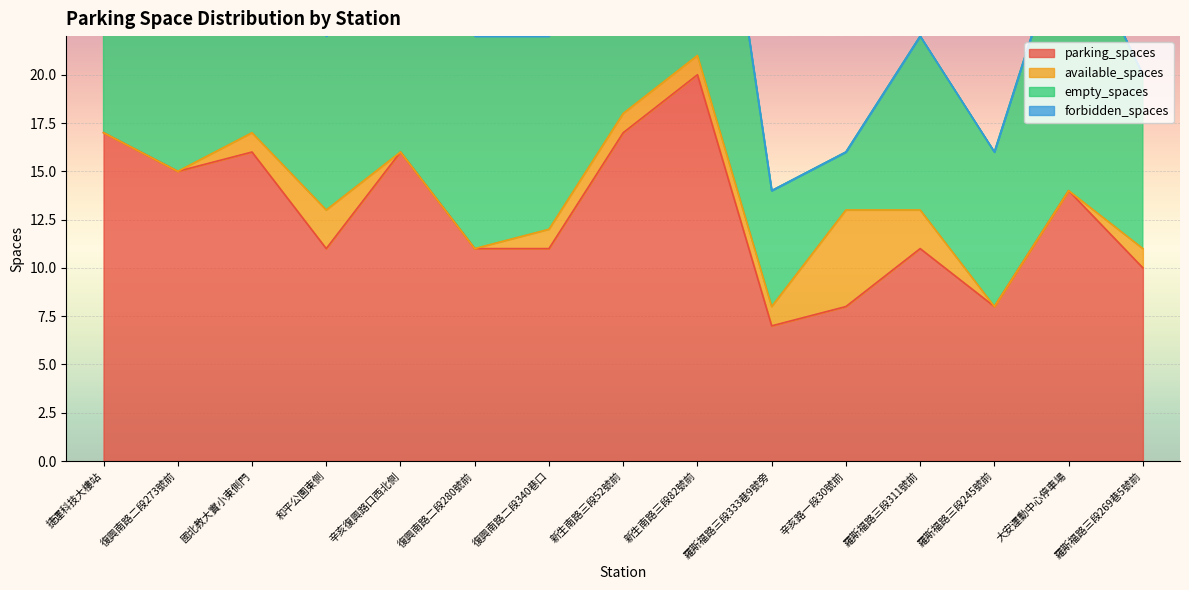

Which category has the highest value across all series?

新生南路三段82號前